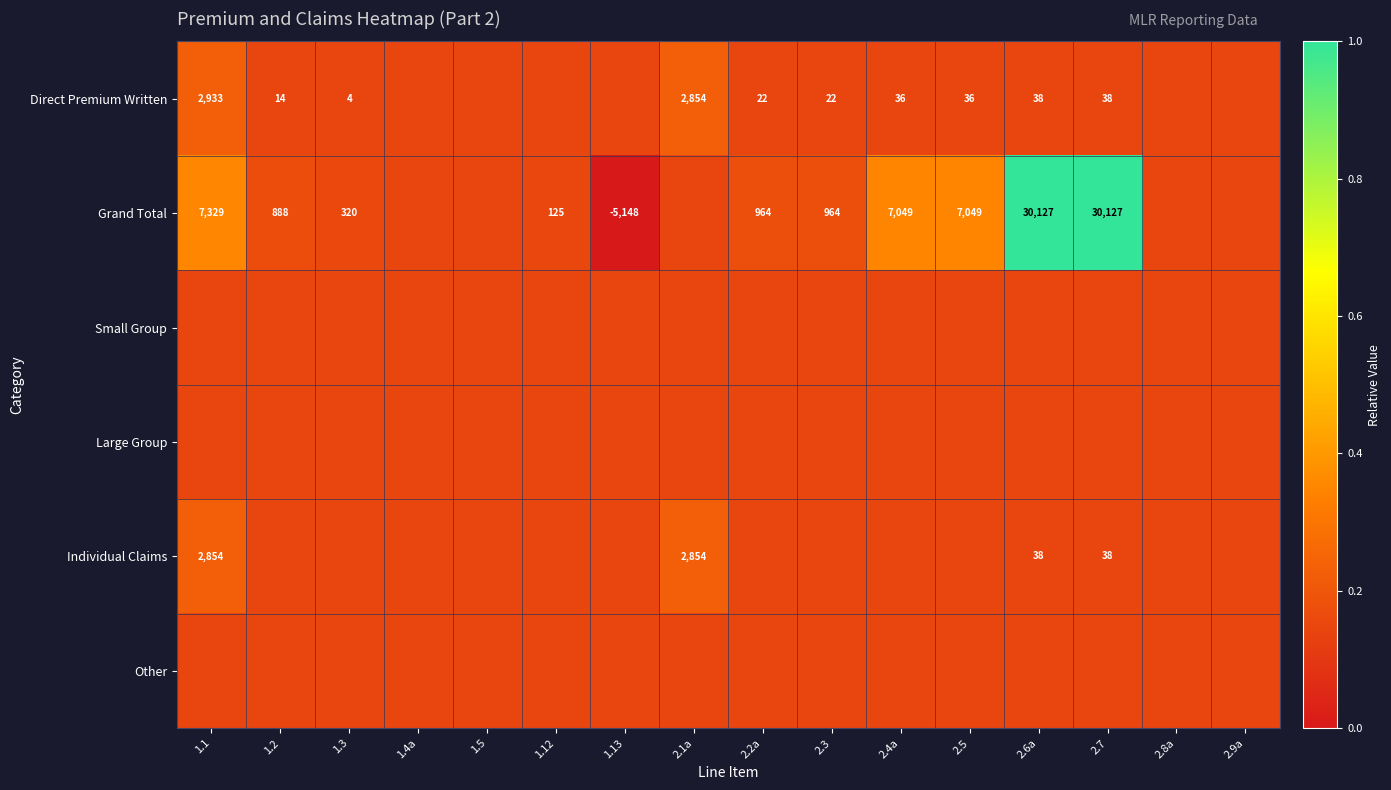

List the labels in order of Small Group value, smallest first.

1.1, 1.2, 1.3, 1.4a, 1.5, 1.12, 1.13, 2.1a, 2.2a, 2.3, 2.4a, 2.5, 2.6a, 2.7, 2.8a, 2.9a